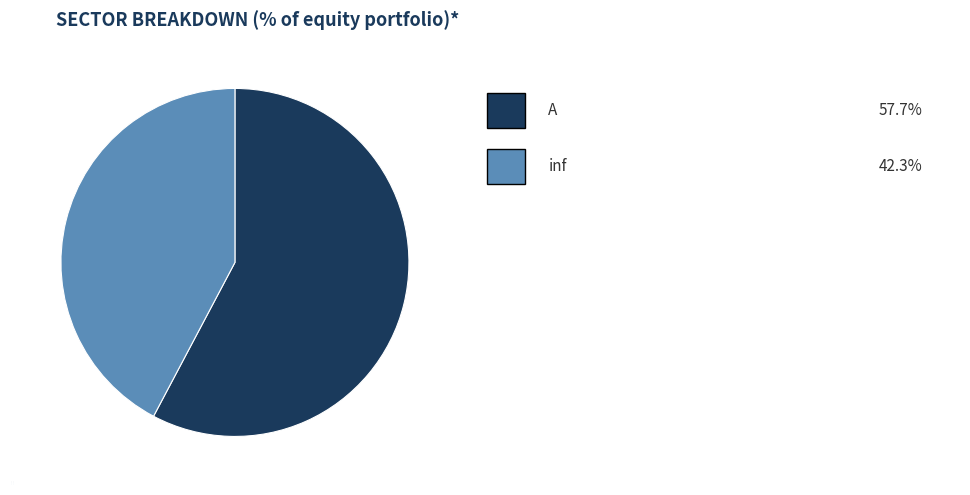

Do A and inf together represent more than half of the pie?

Yes